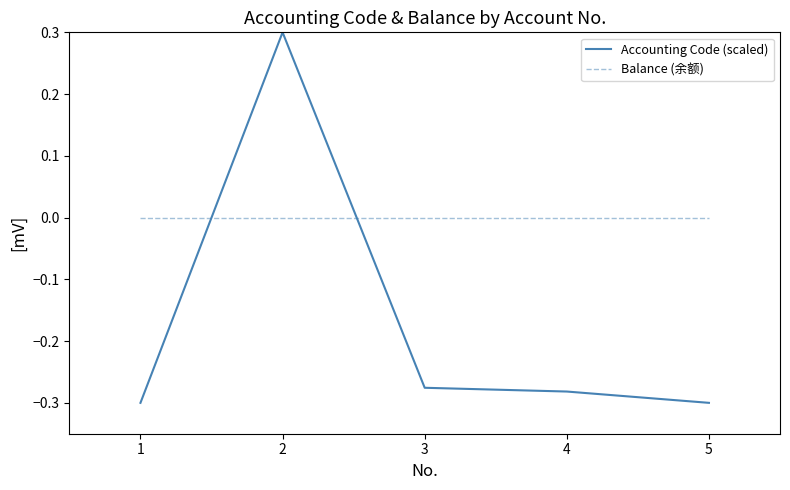

Which series has the largest total across all categories?

Balance (余额)